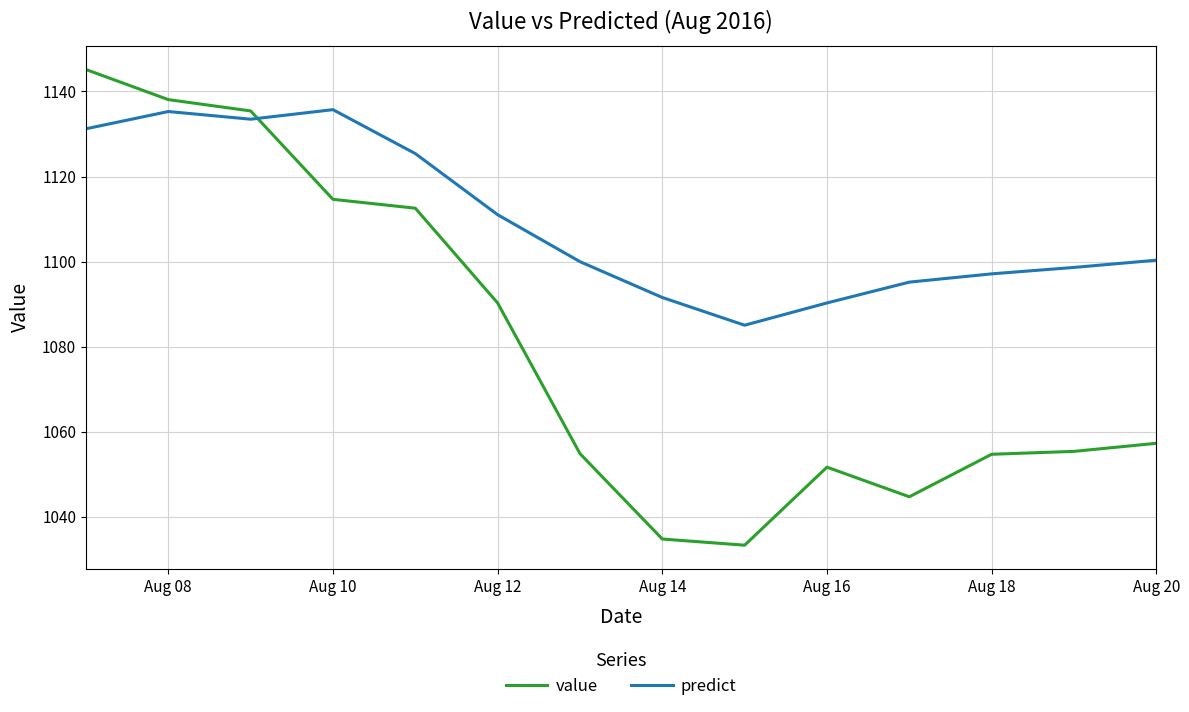

What are all the series names shown in the legend?

value, predict